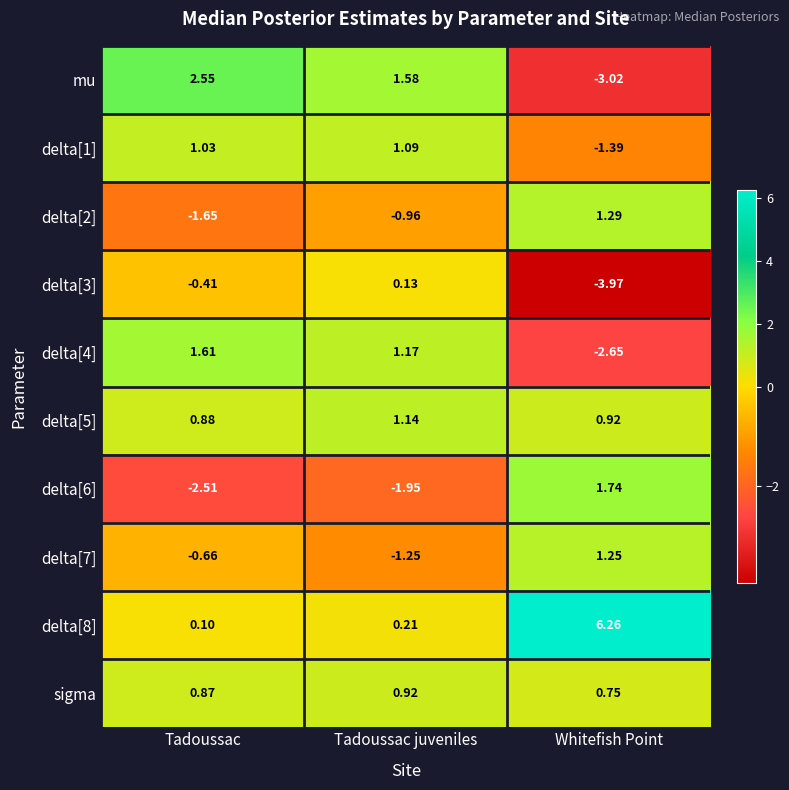

At which category is the sum across all series the highest?

Tadoussac juveniles